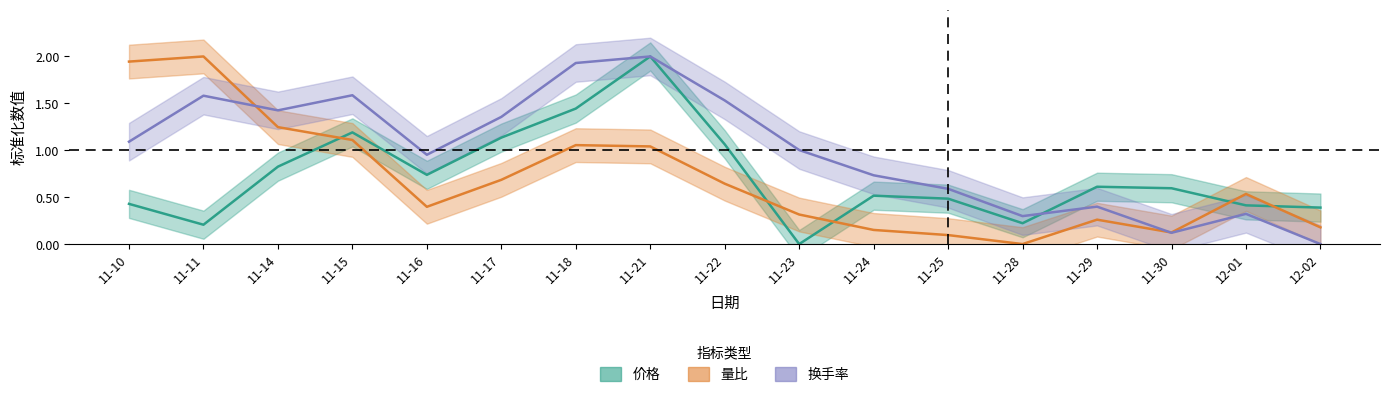

Which series ends up on top after the final intersection of 价格 and 换手率?

价格